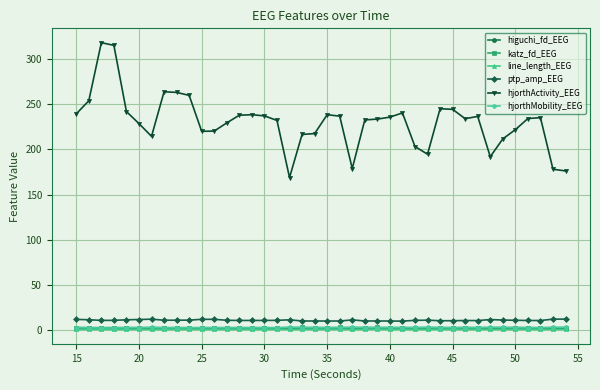

True or false: katz_fd_EEG has more than 1 points higher than both neighbors.

True